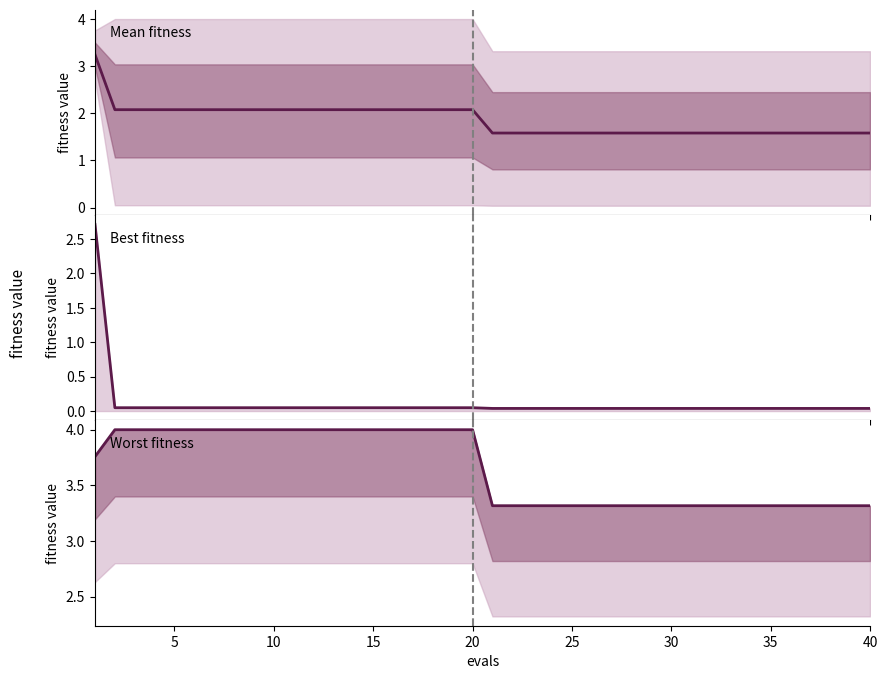

What is the total value across all series at 13?

6.1